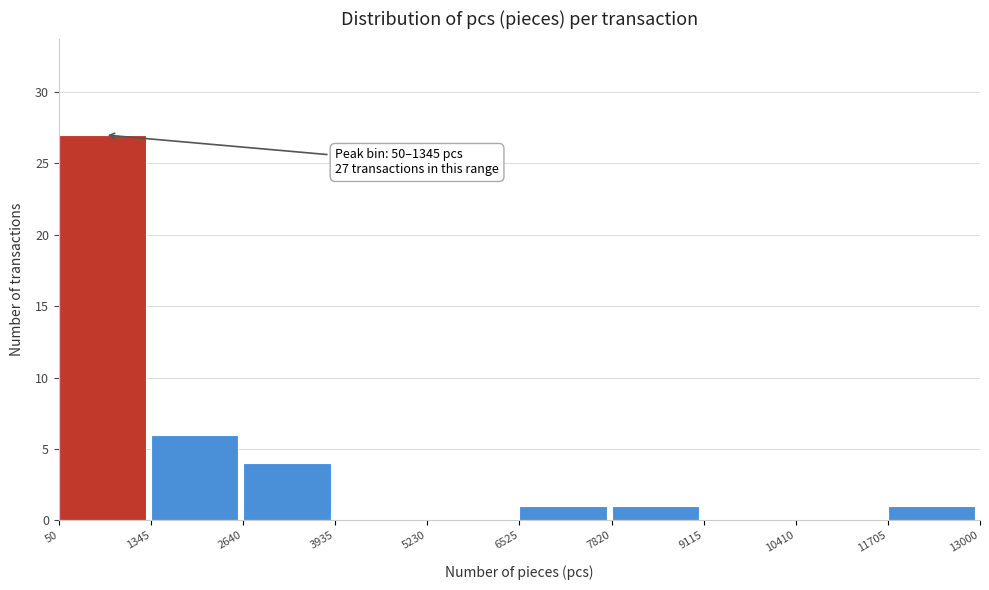

Over which range of the x-axis is the bar tallest?

50 to 1345